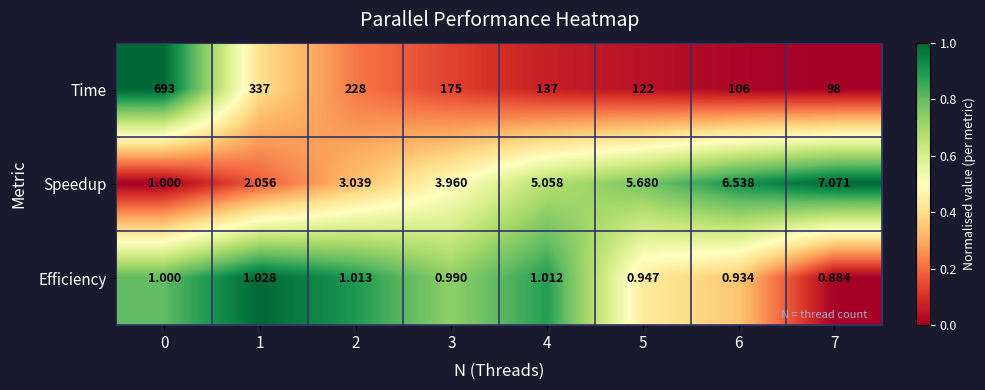

Rank the series by their maximum value, from lowest to highest.

Efficiency, Speedup, Time